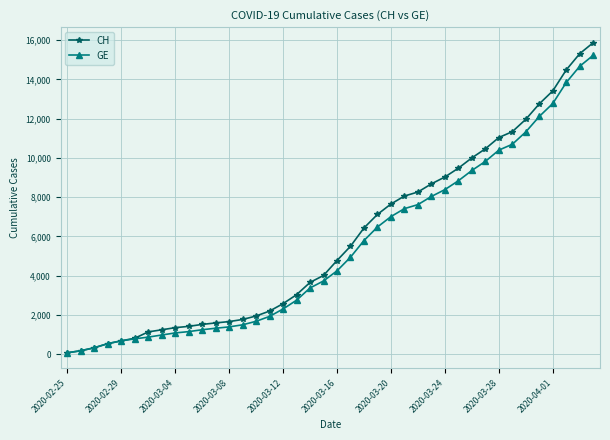

Rank the series by their average value, from lowest to highest.

GE, CH